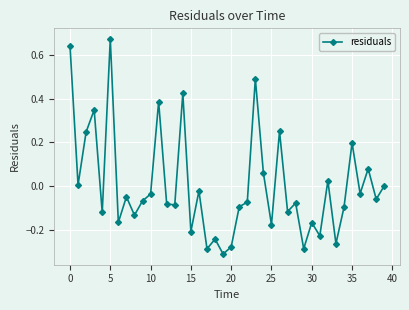

What is the difference between the maximum and minimum values?

1.0